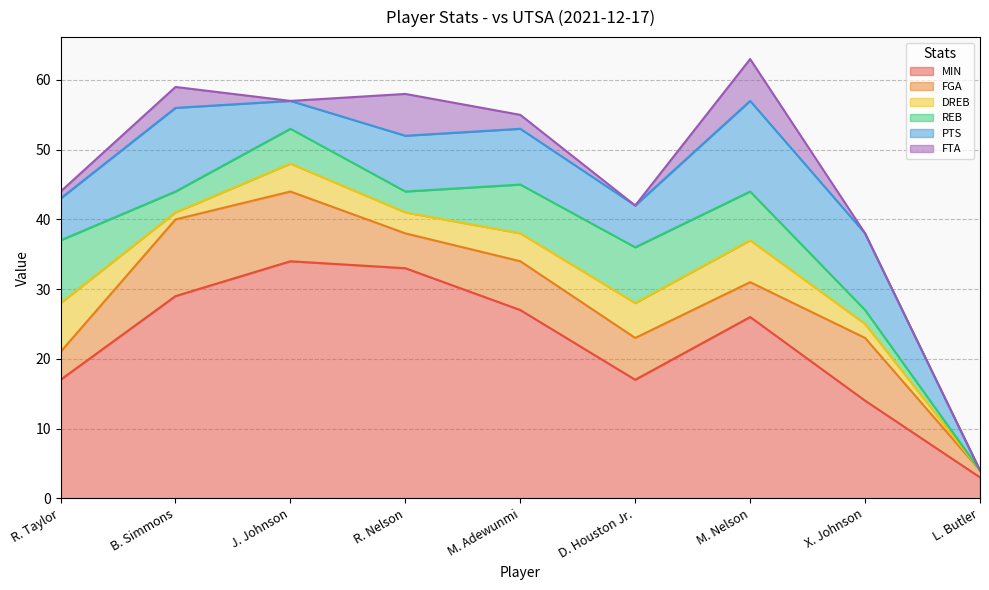

List the labels in order of REB value, largest first.

R. Taylor, D. Houston Jr., M. Adewunmi, M. Nelson, J. Johnson, B. Simmons, R. Nelson, X. Johnson, L. Butler